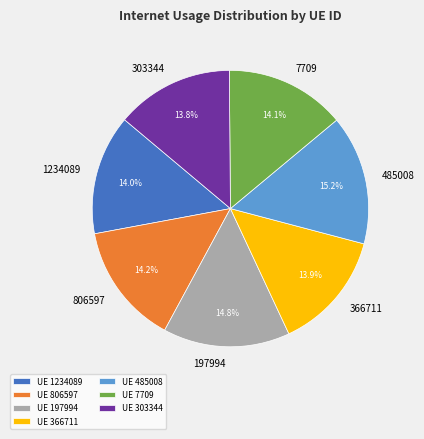

Between 303344 and 485008, which is larger?

485008